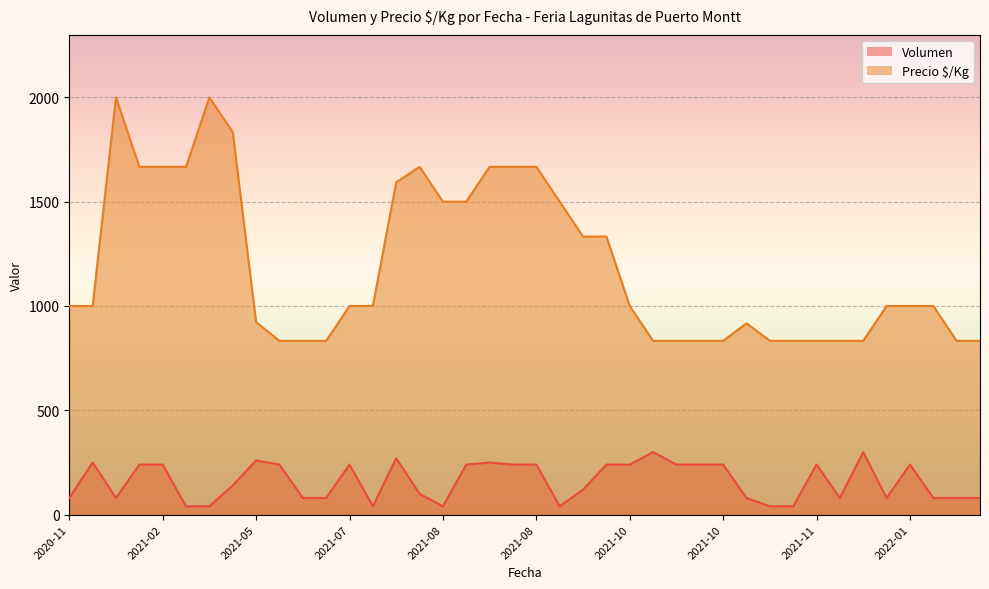

True or false: Precio $/Kg and Volumen intersect in this chart.

False